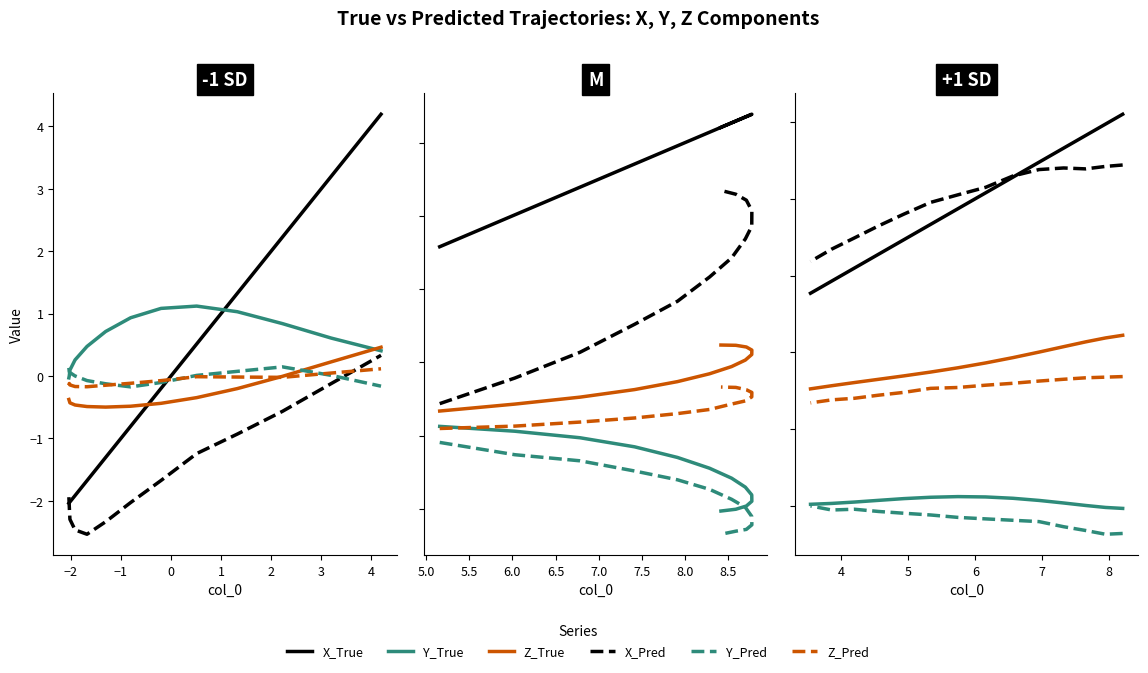

True or false: Y_Pred and Y_True intersect in this chart.

False